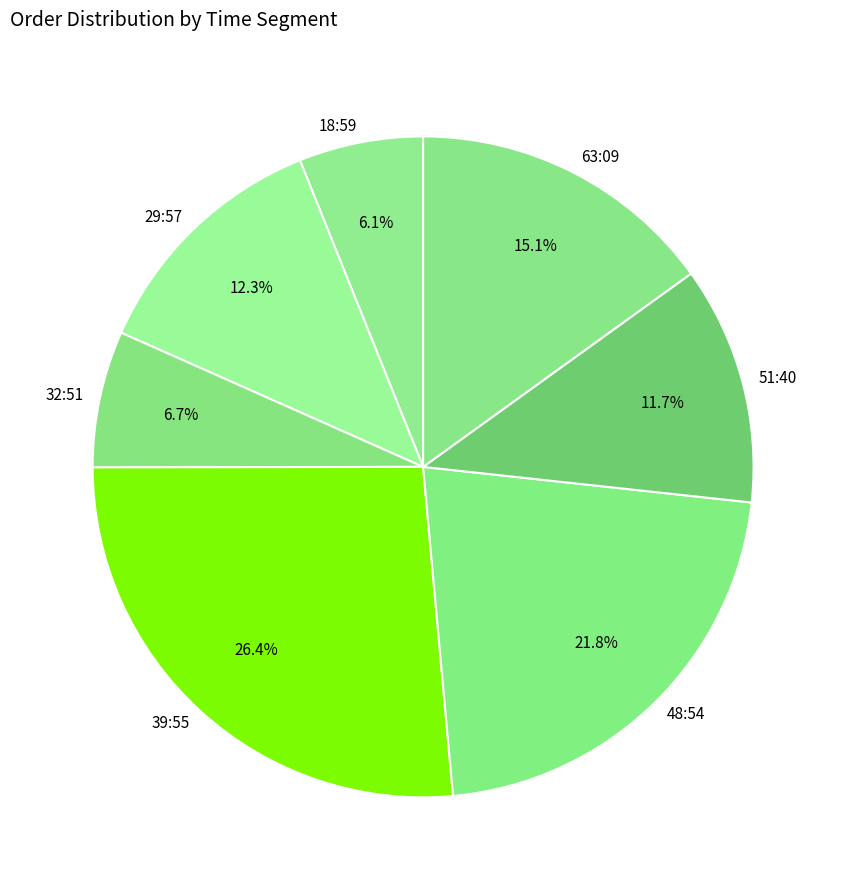

Rank the categories by value from highest to lowest.

39:55, 48:54, 63:09, 29:57, 51:40, 32:51, 18:59